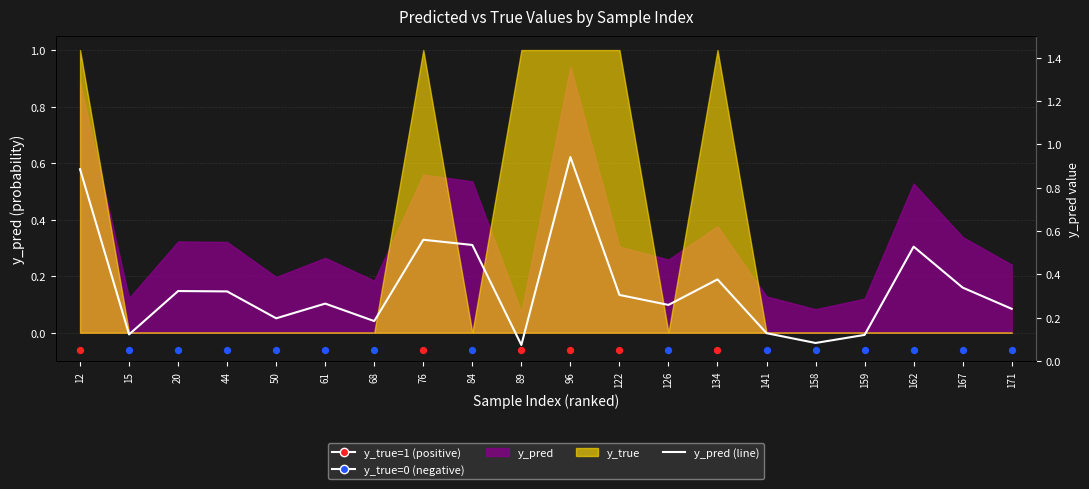

What is the change in value from 134 to 171?

-0.1